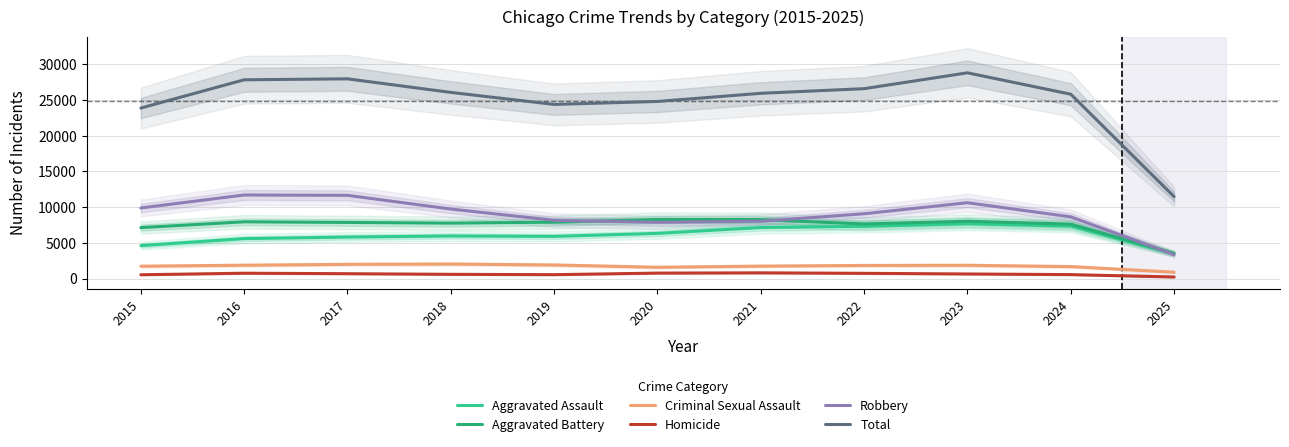

What is the sum of the Criminal Sexual Assault values at 2022 and 2018?

3862.0